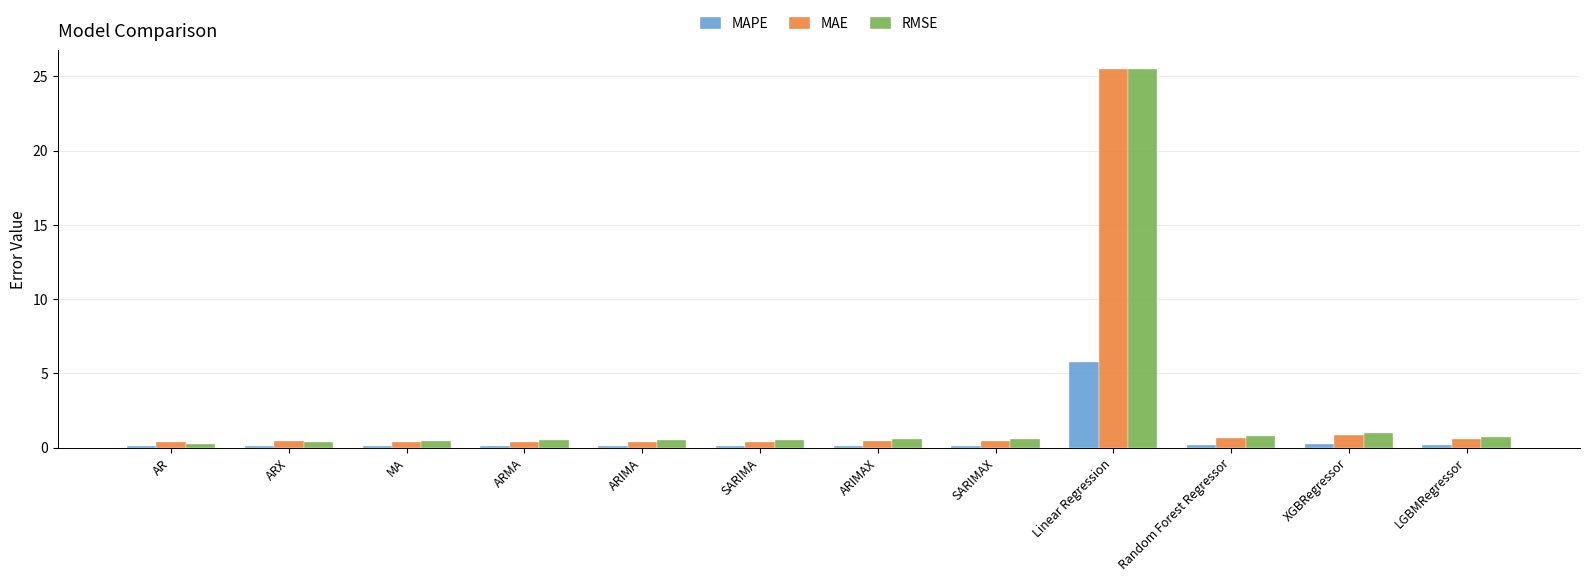

What is the difference between the maximum and minimum values in the RMSE series?

25.2